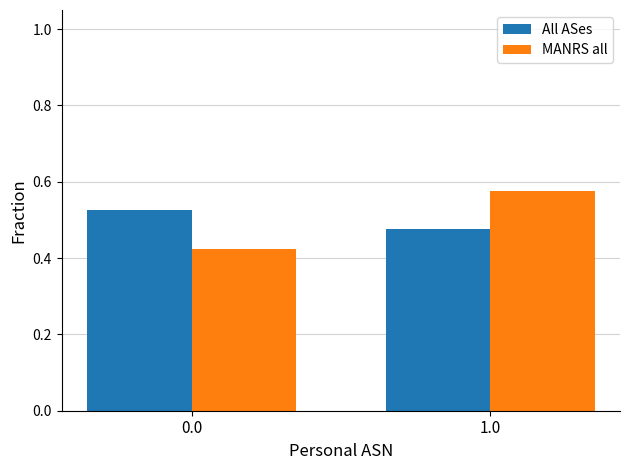

What is the sum of the All ASes values at 1.0 and 0.0?

1.0